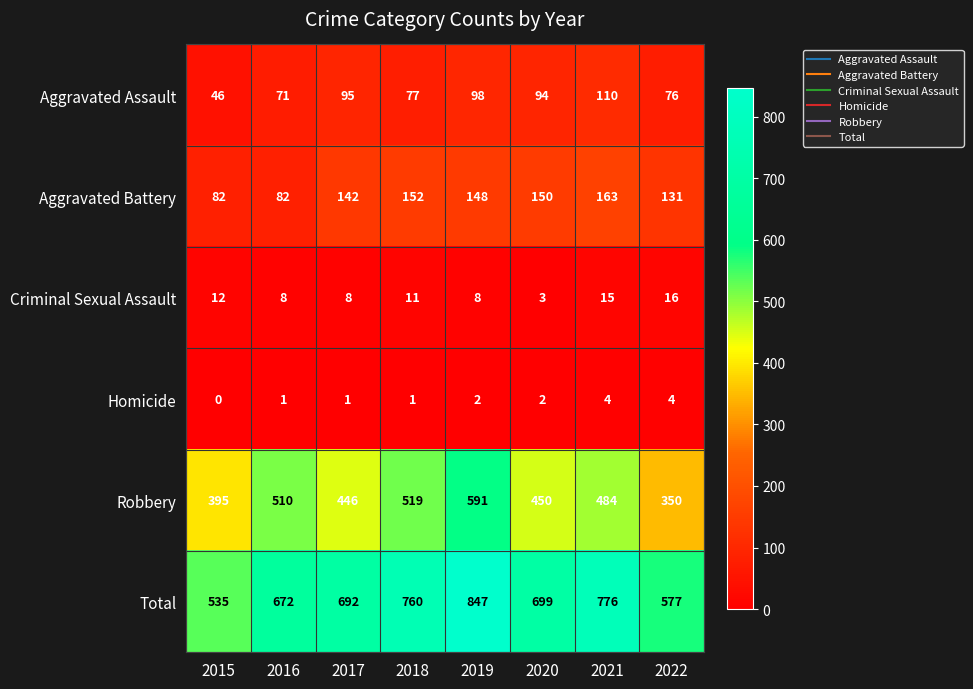

Between 2016 and 2019, which series saw the biggest shift?

Total